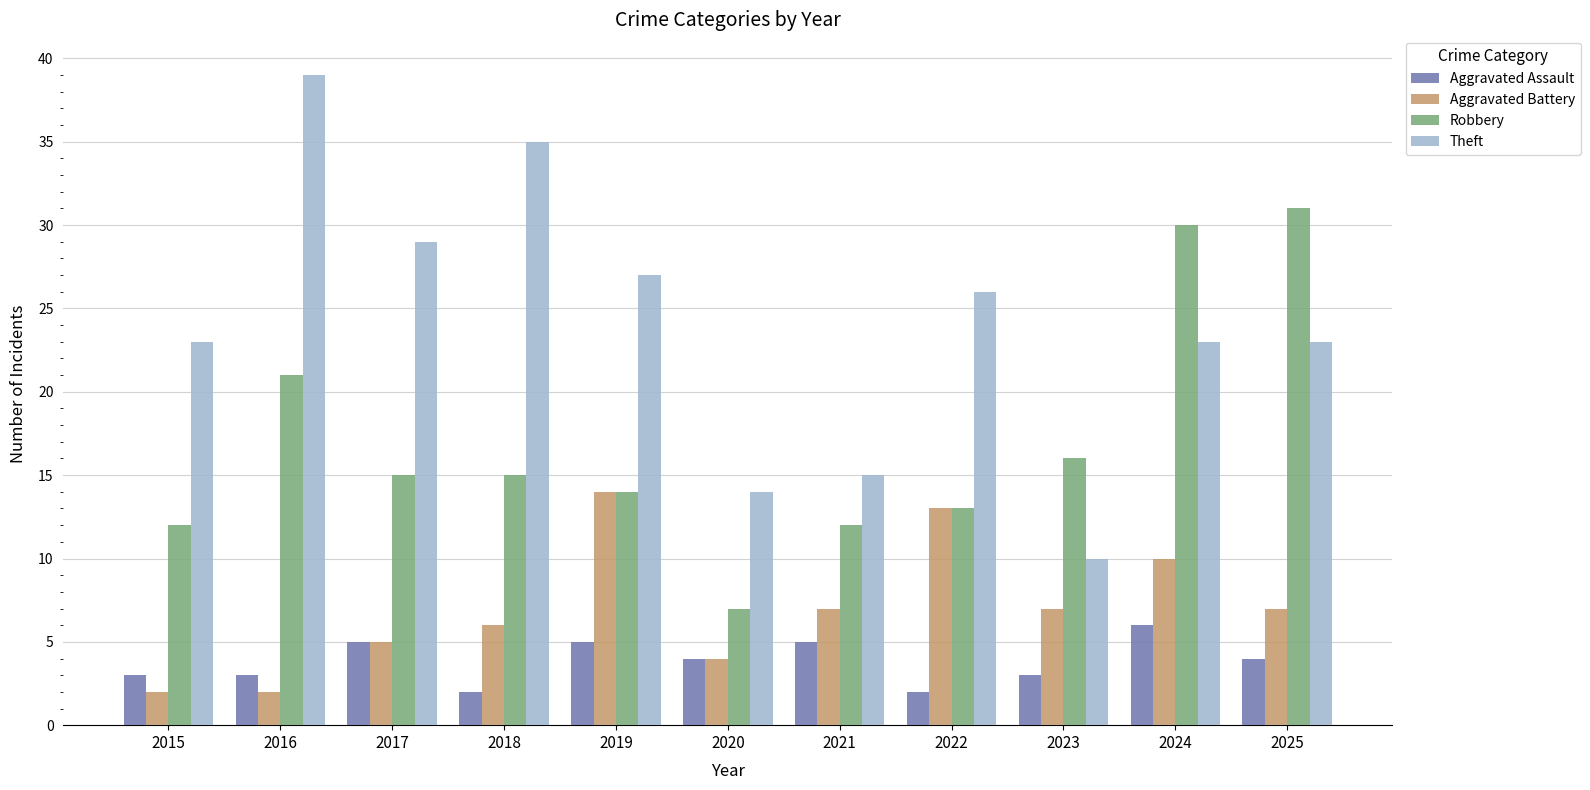

At which category is the sum across all series the highest?

2024